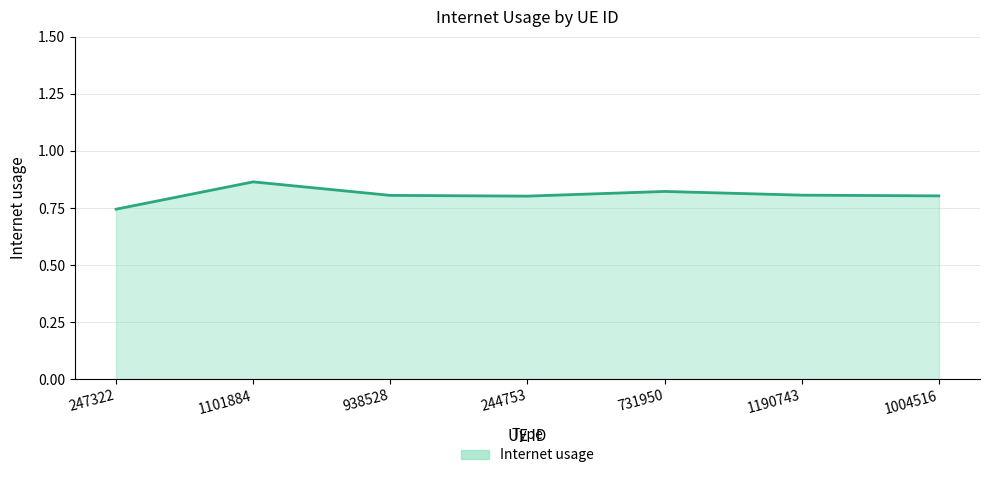

What position from the right is 244753?

4